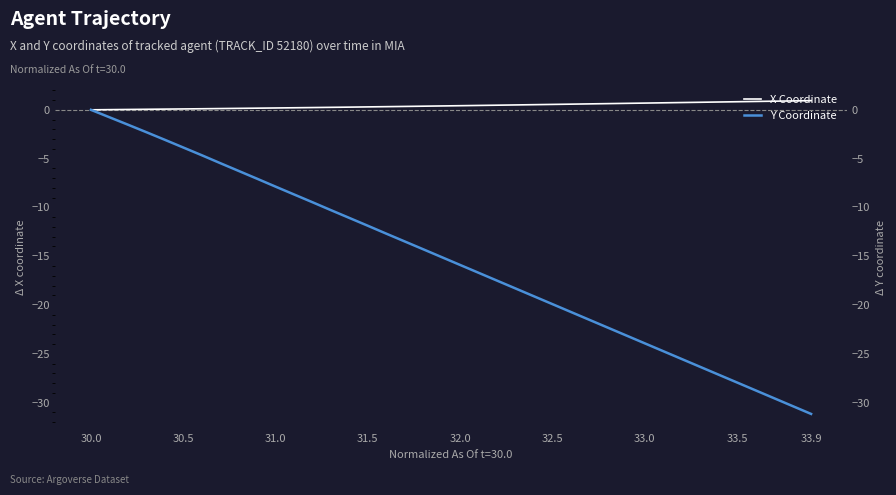

The value of X Coordinate at 31.0 is 0.0. True or false?

True